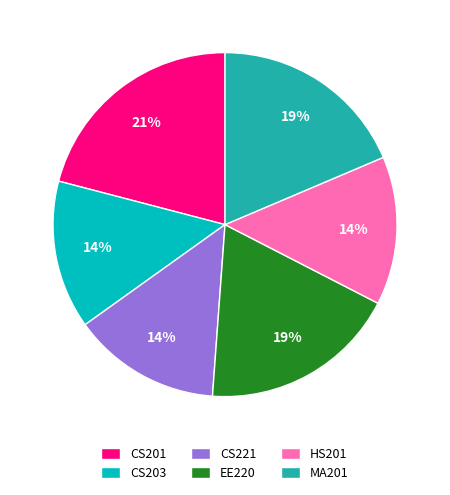

What percentage is the CS203 slice, to the nearest percent?

14%